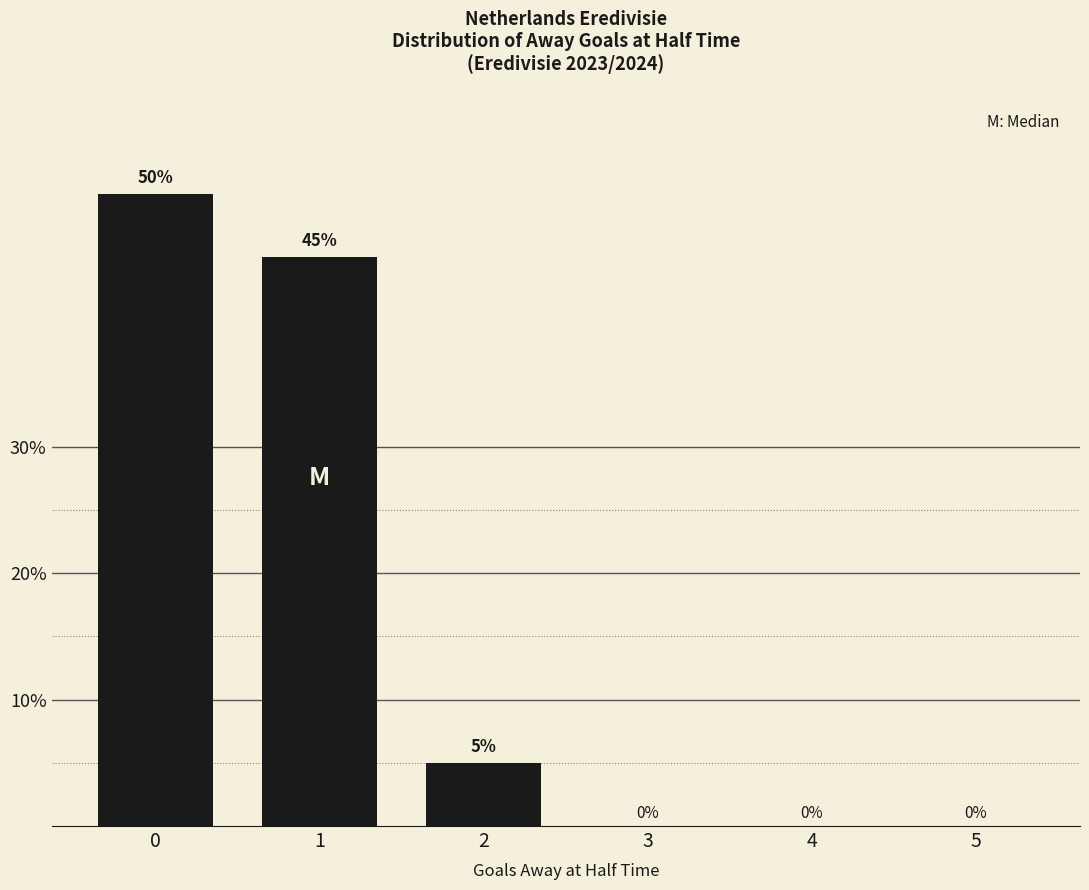

The chart shows a value of 15 at 1. True or false?

False